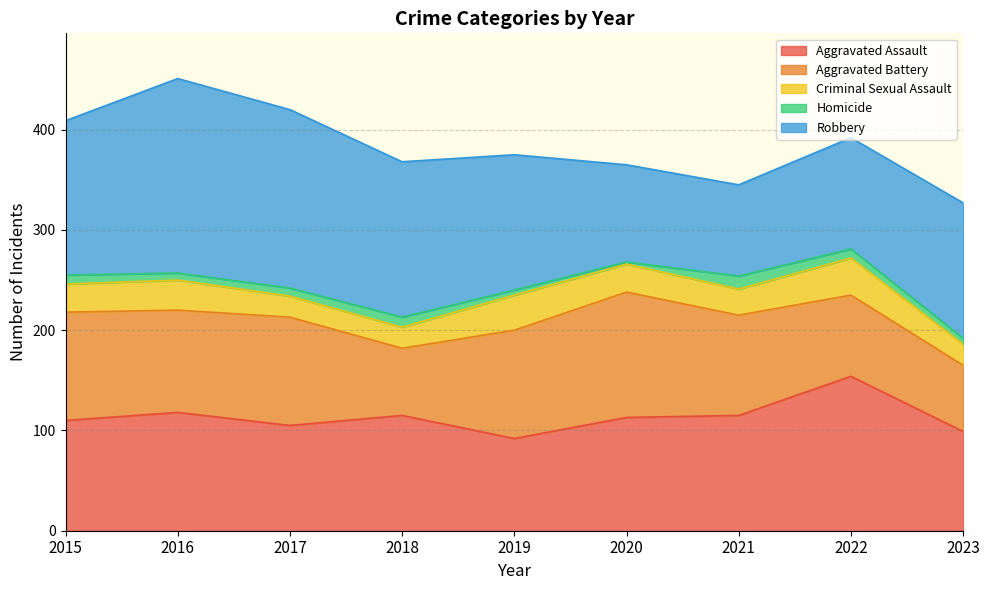

Read the Robbery value at 2016, to the nearest 5.

195